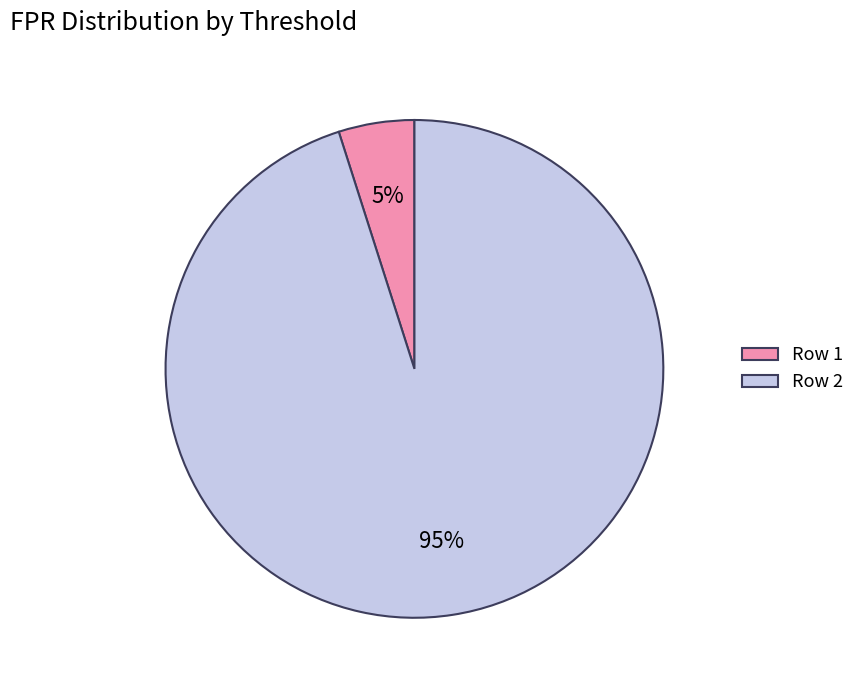

Do Row 2 and Row 1 together represent more than half of the pie?

Yes